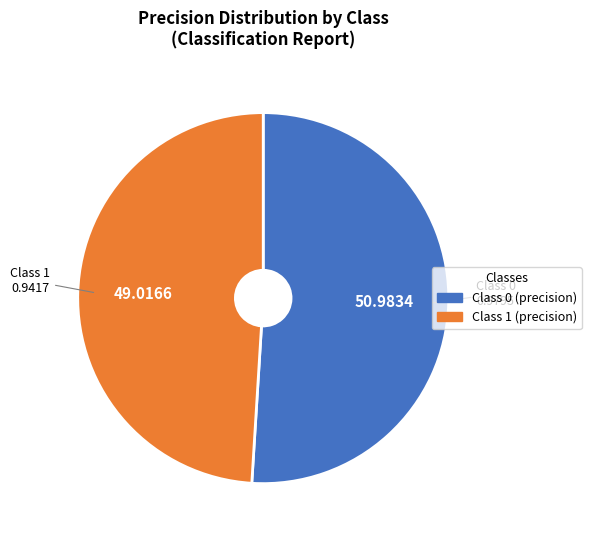

How many slices are in this pie chart?

2